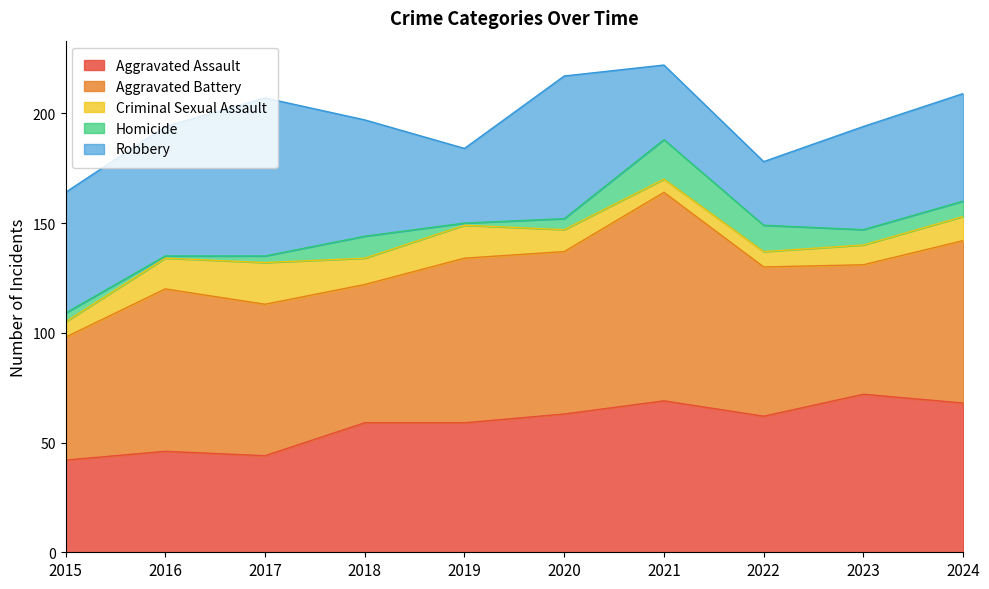

True or false: Homicide and Criminal Sexual Assault cross at least once.

True